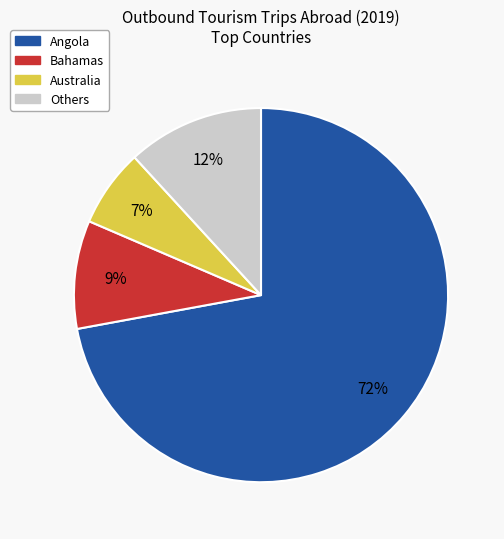

Does any single category account for the majority?

Yes